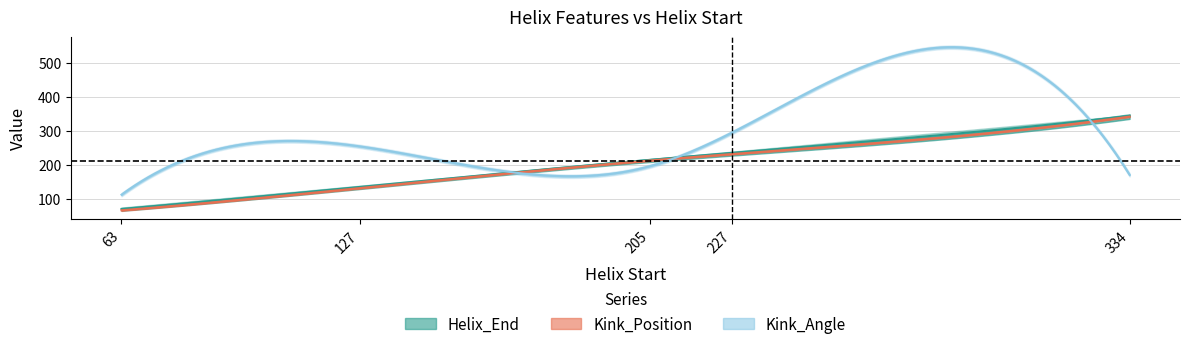

At which label does Kink_Position reach its peak?

334